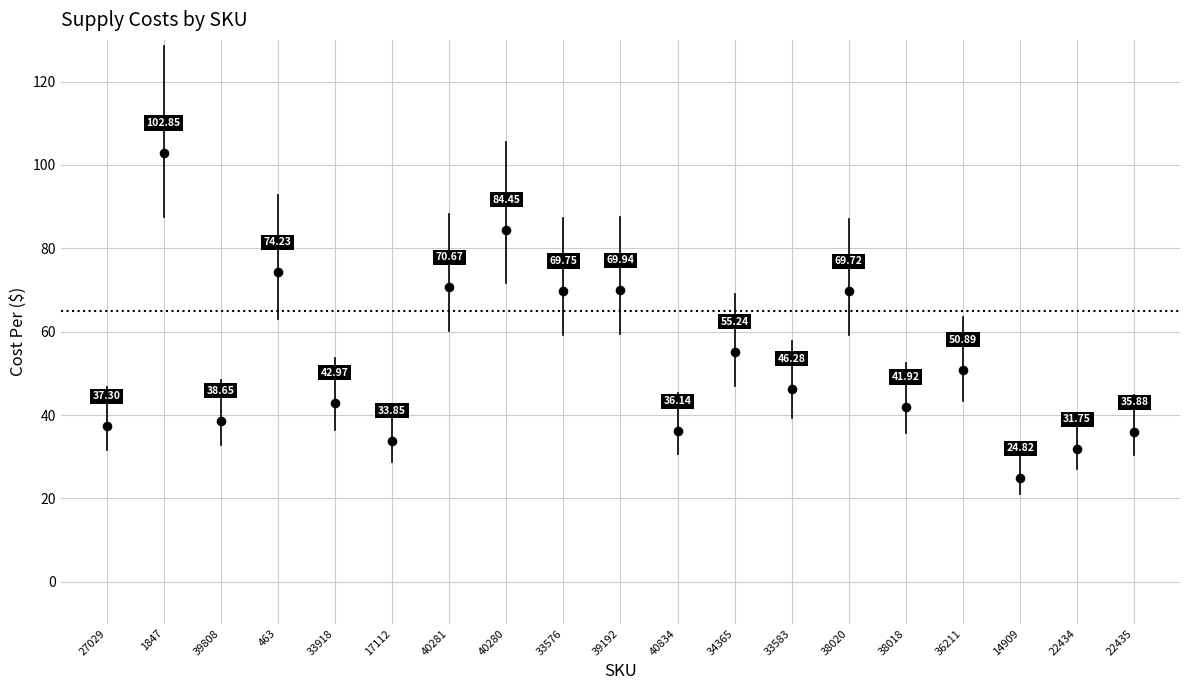

What is the range of Y values (max minus min)?

78.0